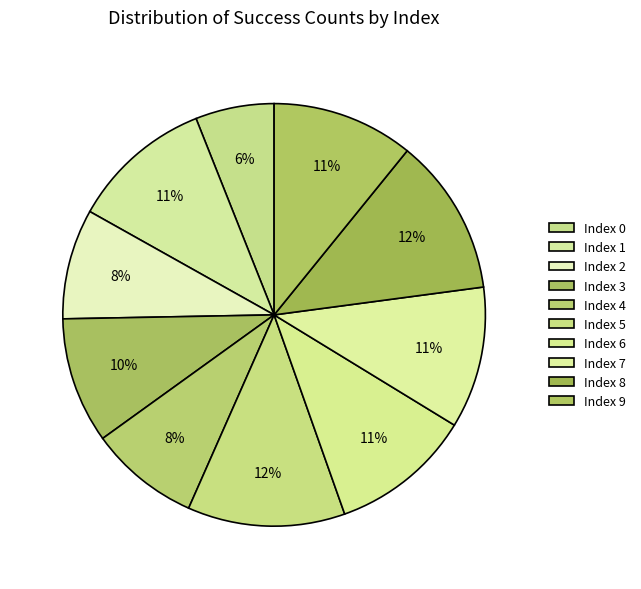

How many segments does this pie chart have?

10